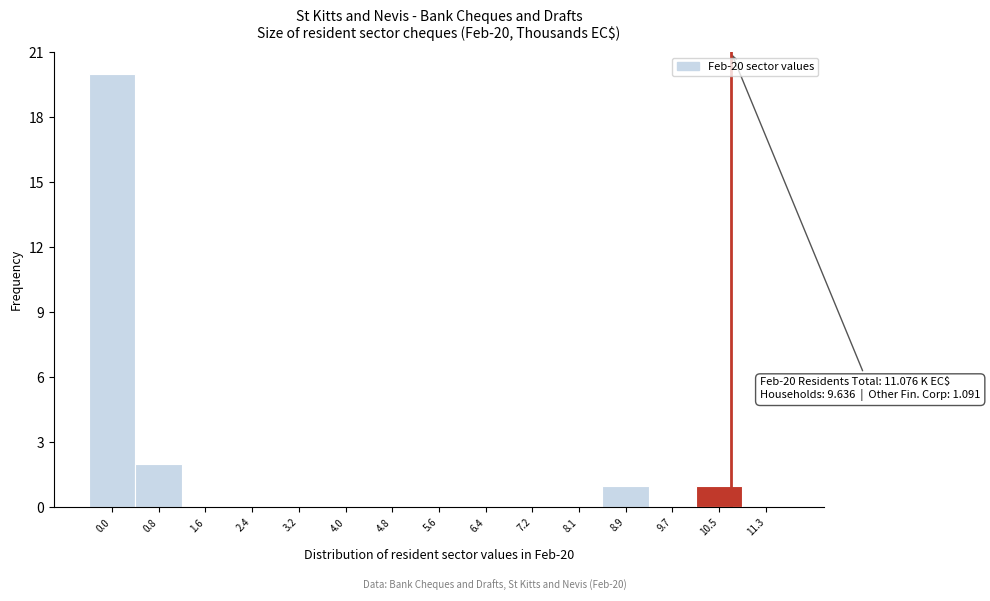

Reading right to left, transcribe all the data shown in this chart.

11.3=0	10.5=1	9.7=0	8.9=1	8.1=0	7.2=0	6.4=0	5.6=0	4.8=0	4.0=0	3.2=0	2.4=0	1.6=0	0.8=2	0.0=20